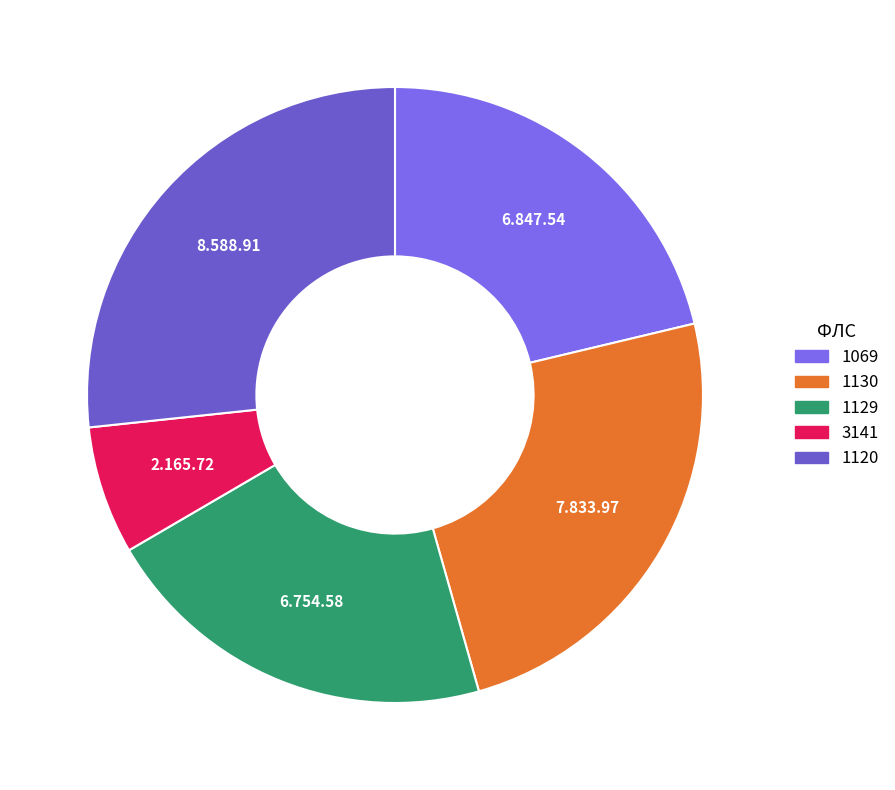

Approximately how many times larger is the value at 1069 compared to 1129?

1.0